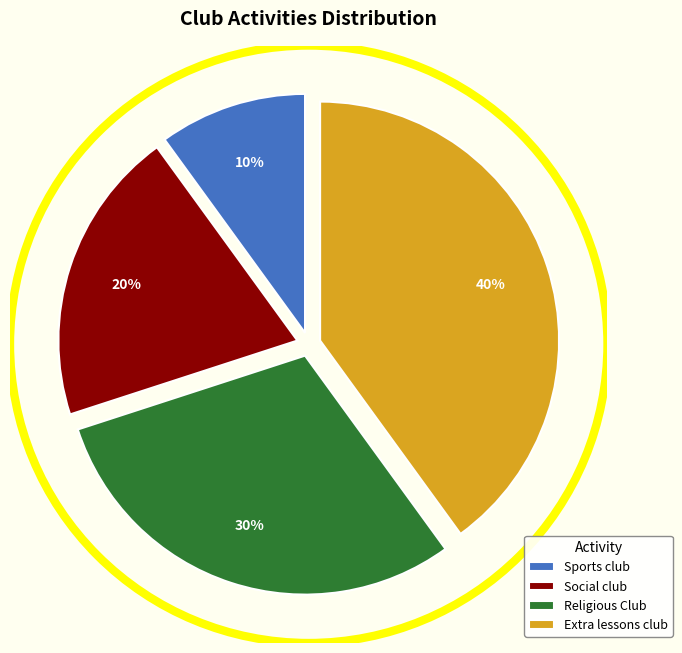

Rank the categories by value from lowest to highest.

Sports club, Social club, Religious Club, Extra lessons club